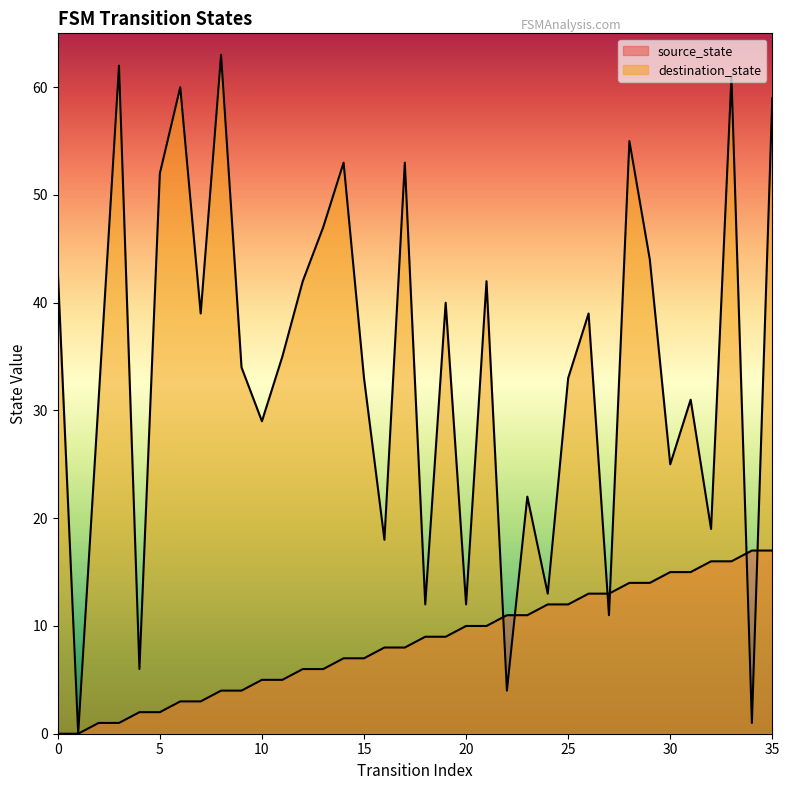

Reading left to right, transcribe all the data shown in this chart.

source_state: 0	0	1	1	2	2	3	3	4	4	5	5	6	6	7	7	8	8	9	9	10	10	11	11	12	12	13	13	14	14	15	15	16	16	17	17
destination_state: 43	0	31	62	6	52	60	39	63	34	29	35	42	47	53	33	18	53	12	40	12	42	4	22	13	33	39	11	55	44	25	31	19	61	1	59